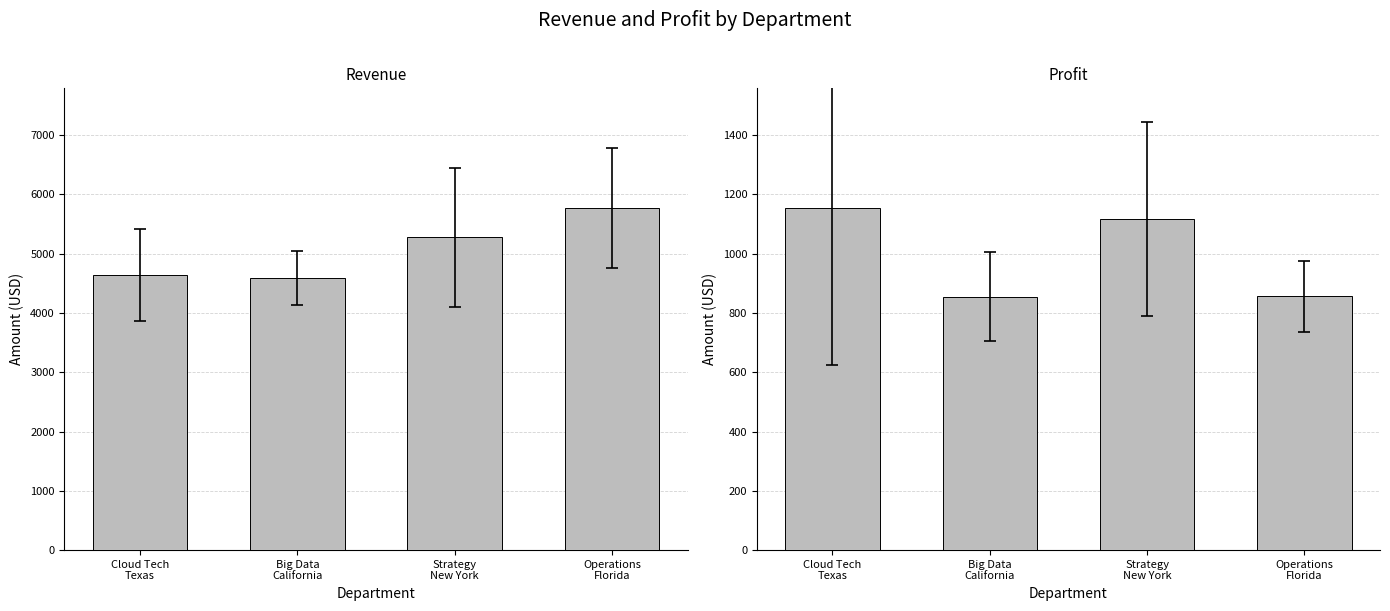

At which category is the sum across all series the highest?

Operations
Florida